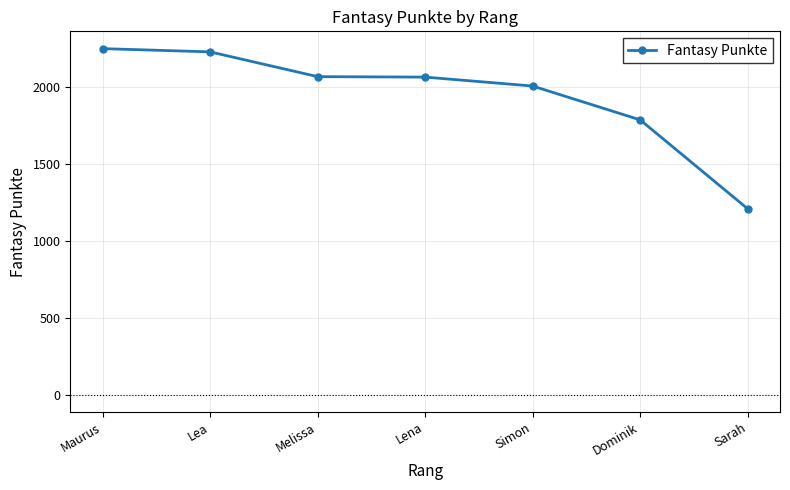

Which has a higher value, Simon or Melissa?

Melissa